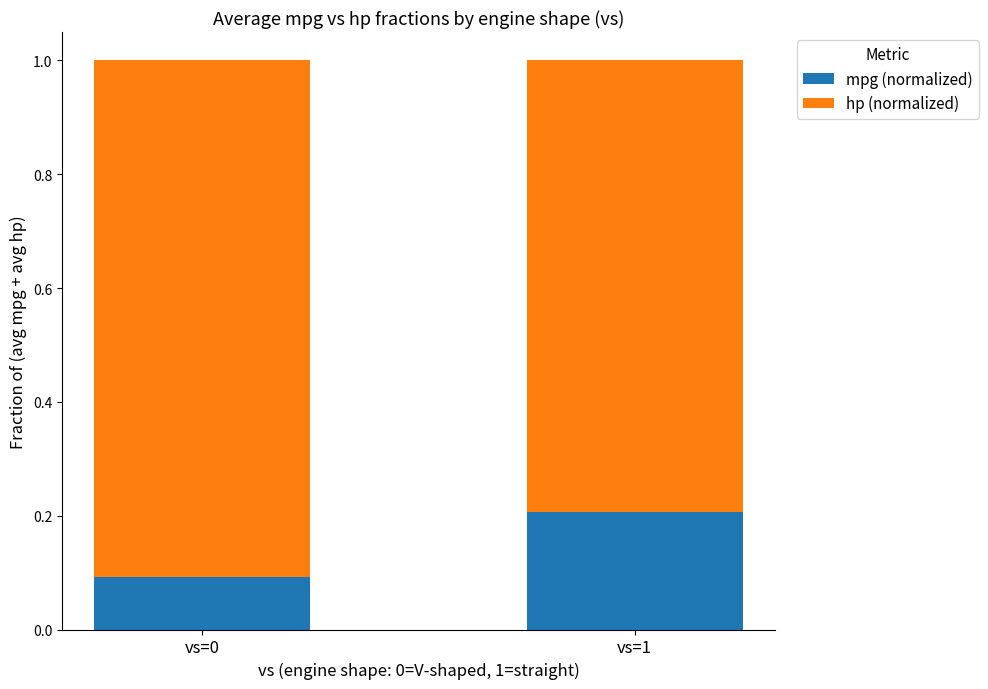

List the labels in order of mpg (normalized) value, smallest first.

vs=0, vs=1